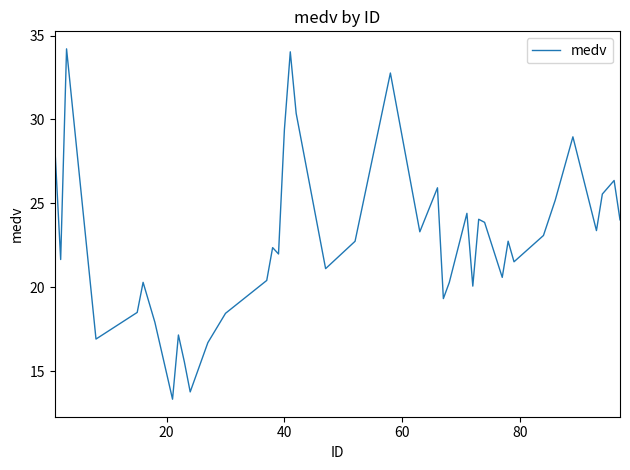

What is the greatest value displayed?

34.2